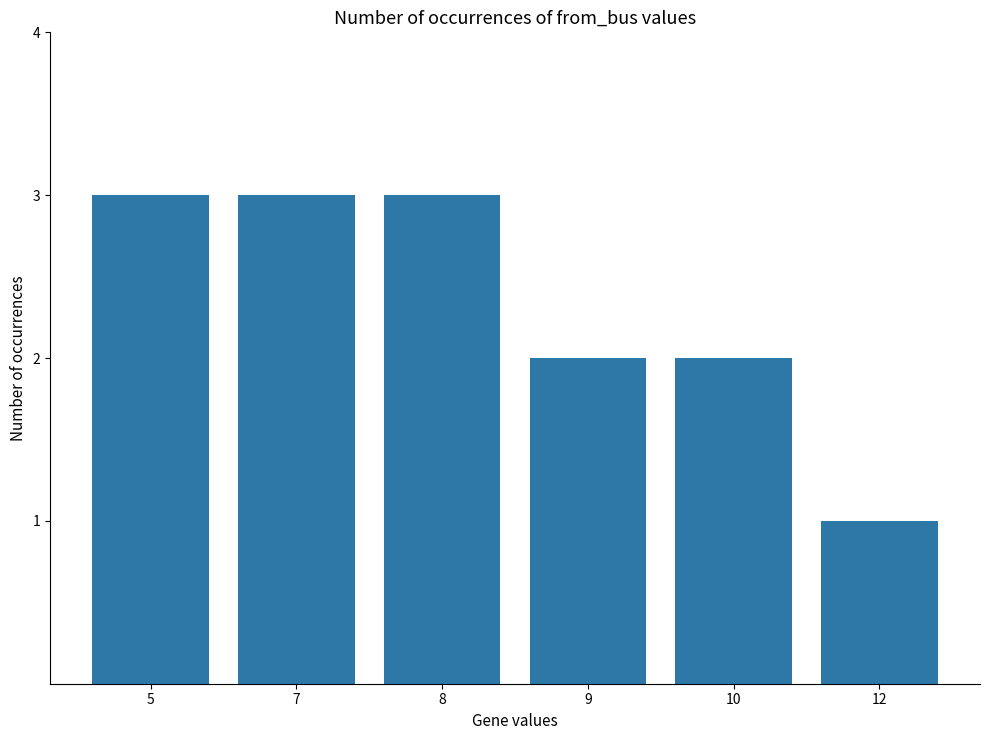

Approximately how many times larger is the value at 10 compared to 9?

1.0